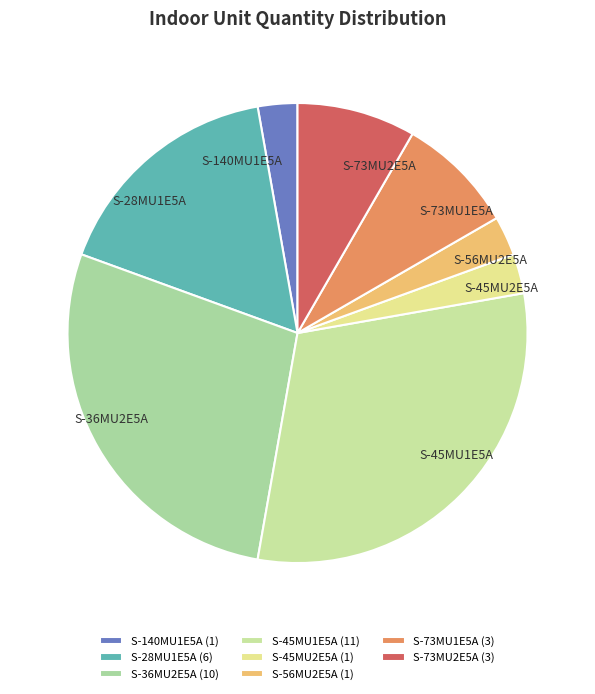

Is S-73MU2E5A the majority of the pie?

No